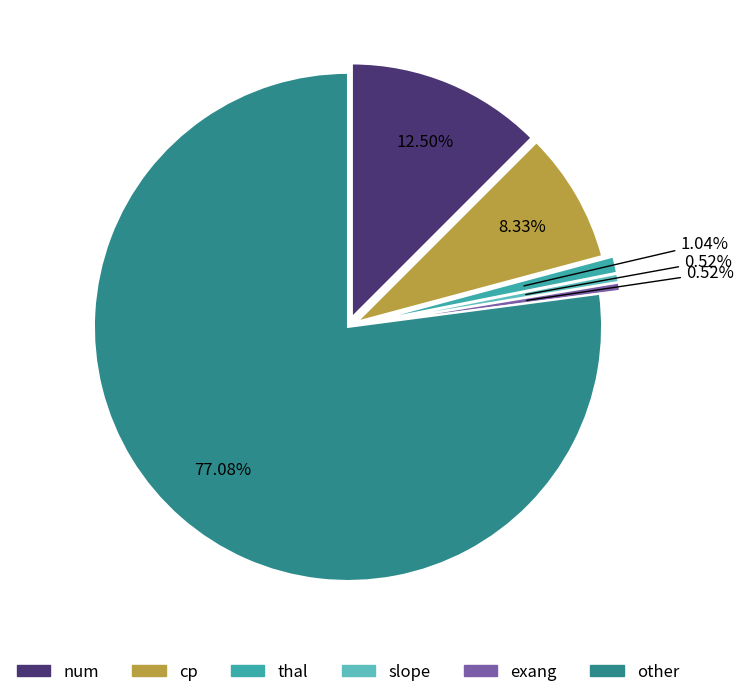

Approximately how many times larger is the value at other compared to exang?

148.0